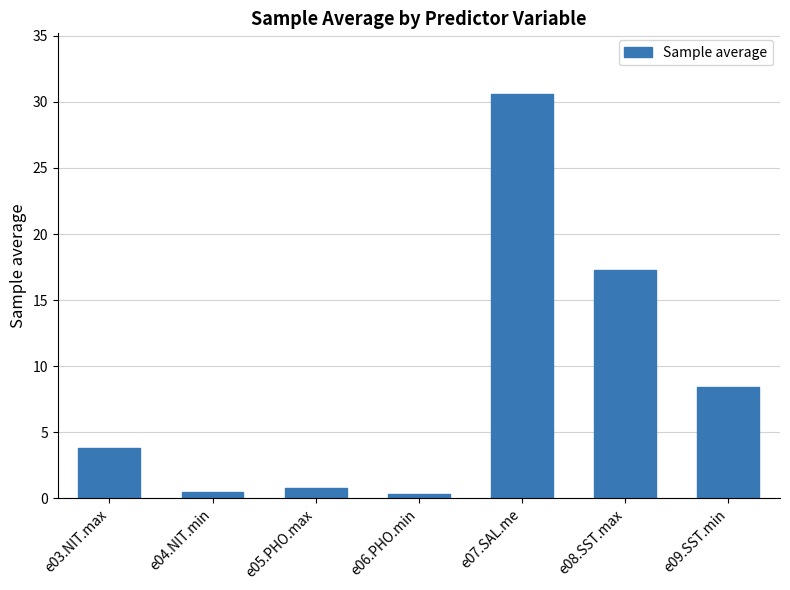

At which category does the chart reach its peak across all series?

e07.SAL.me